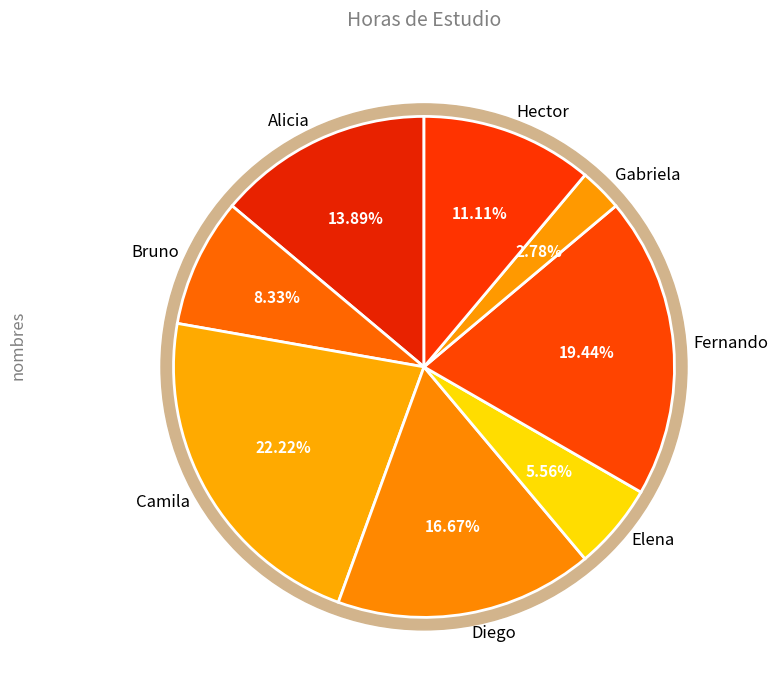

What is the change in value from Alicia to Camila?

+3